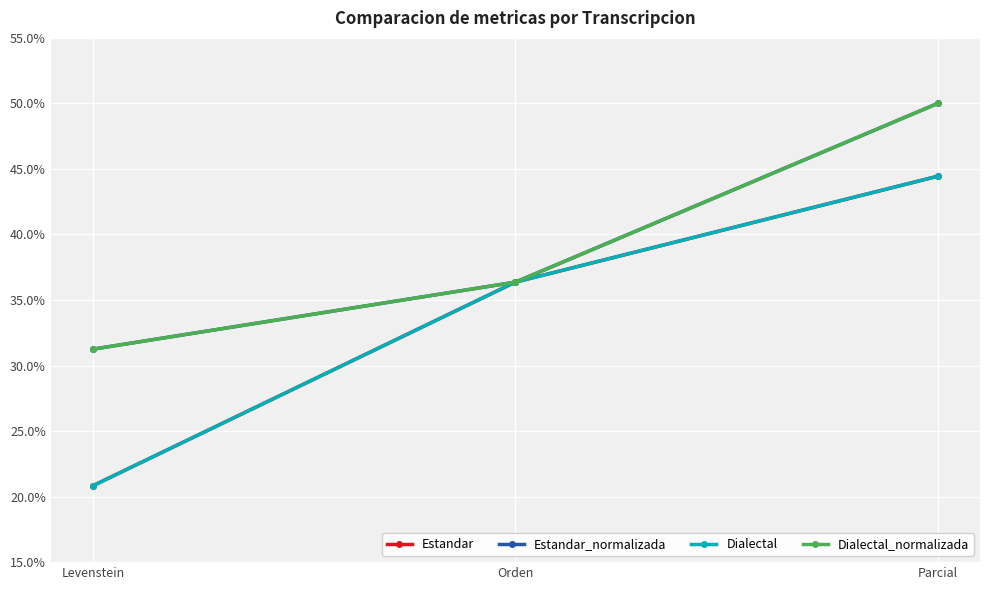

What is the label of the 1st point from the left?

Levenstein